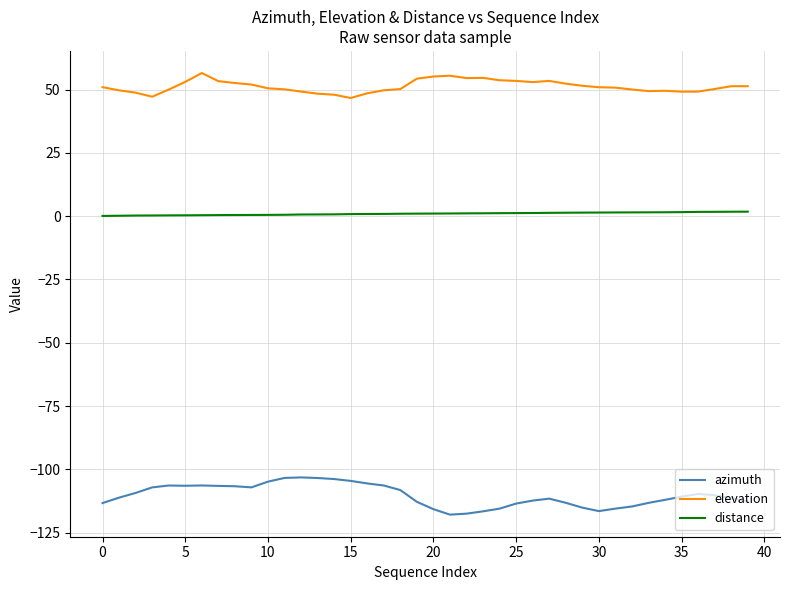

List the series in order of their peak value, lowest first.

azimuth, distance, elevation